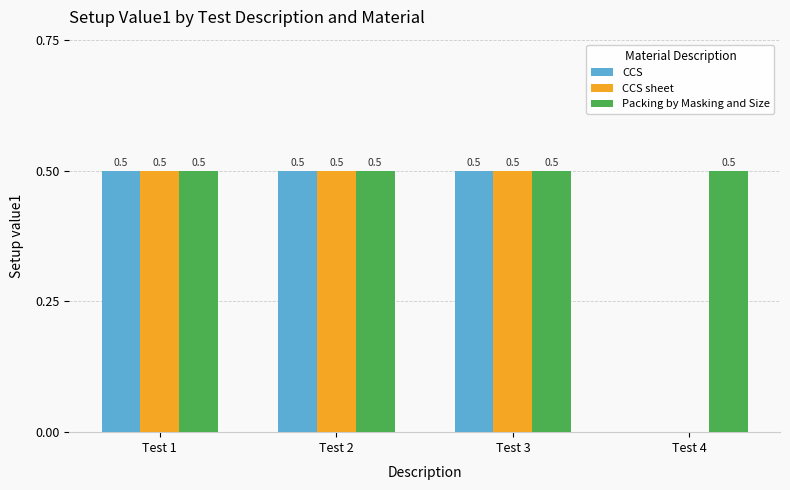

What value does the Packing by Masking and Size series have at Test 1?

0.5